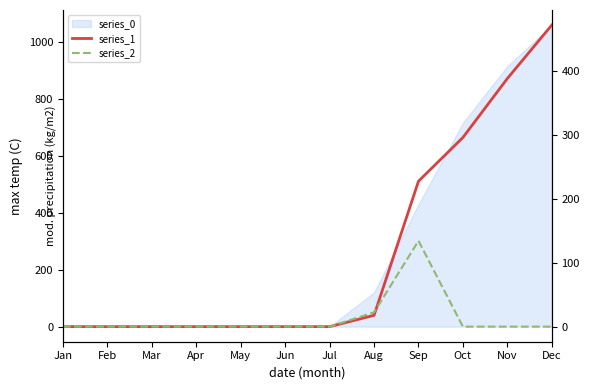

How many times do series_1 and series_2 cross each other?

1